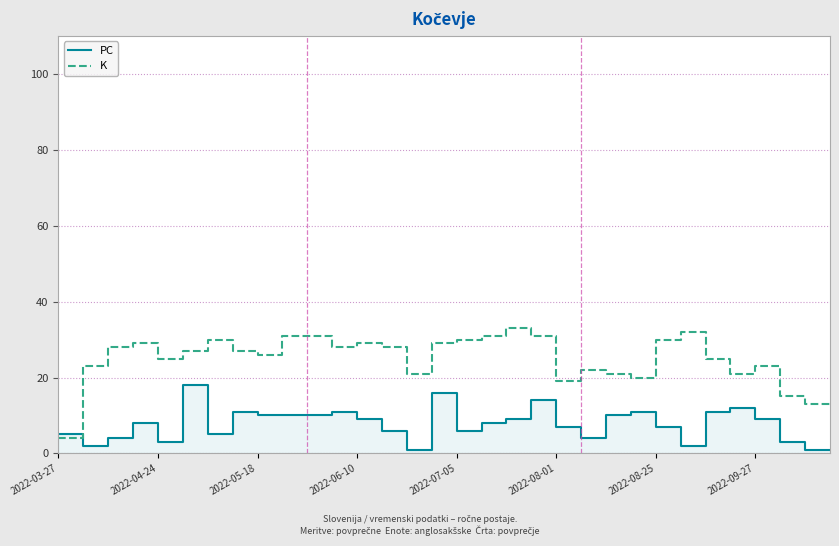

What is the difference between the second highest and second lowest values in the PC series?

15